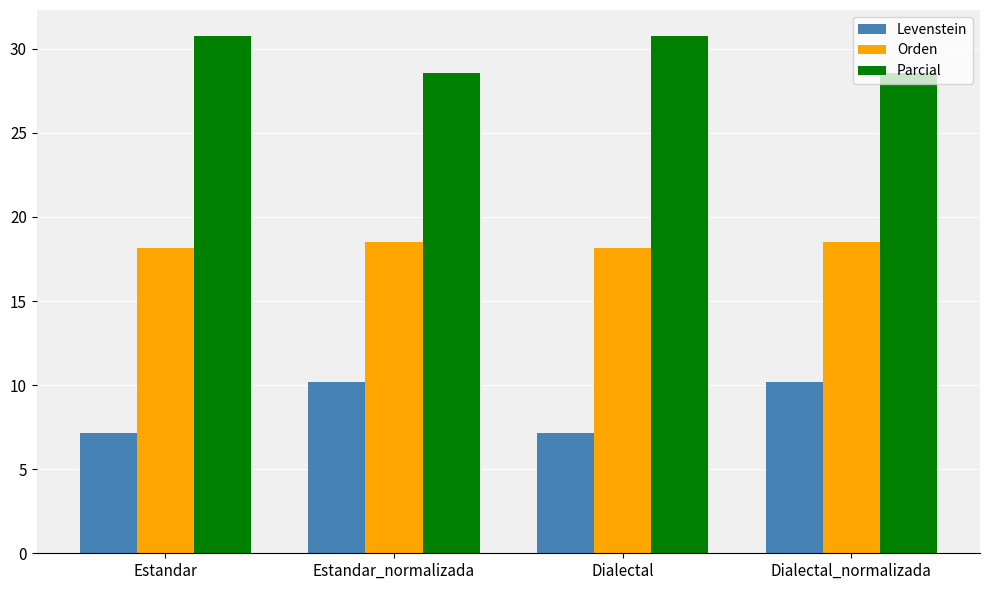

What is the sum of all Orden values?

73.4